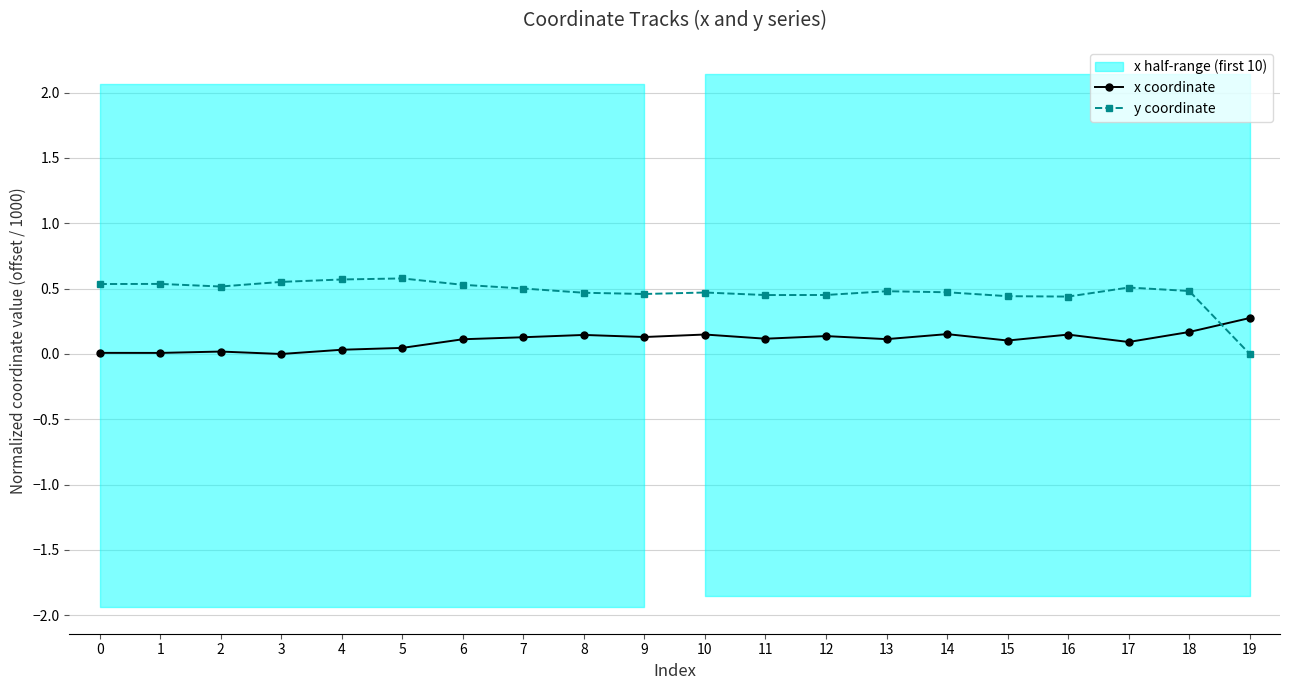

What is the difference between the highest and lowest values at 15?

0.3